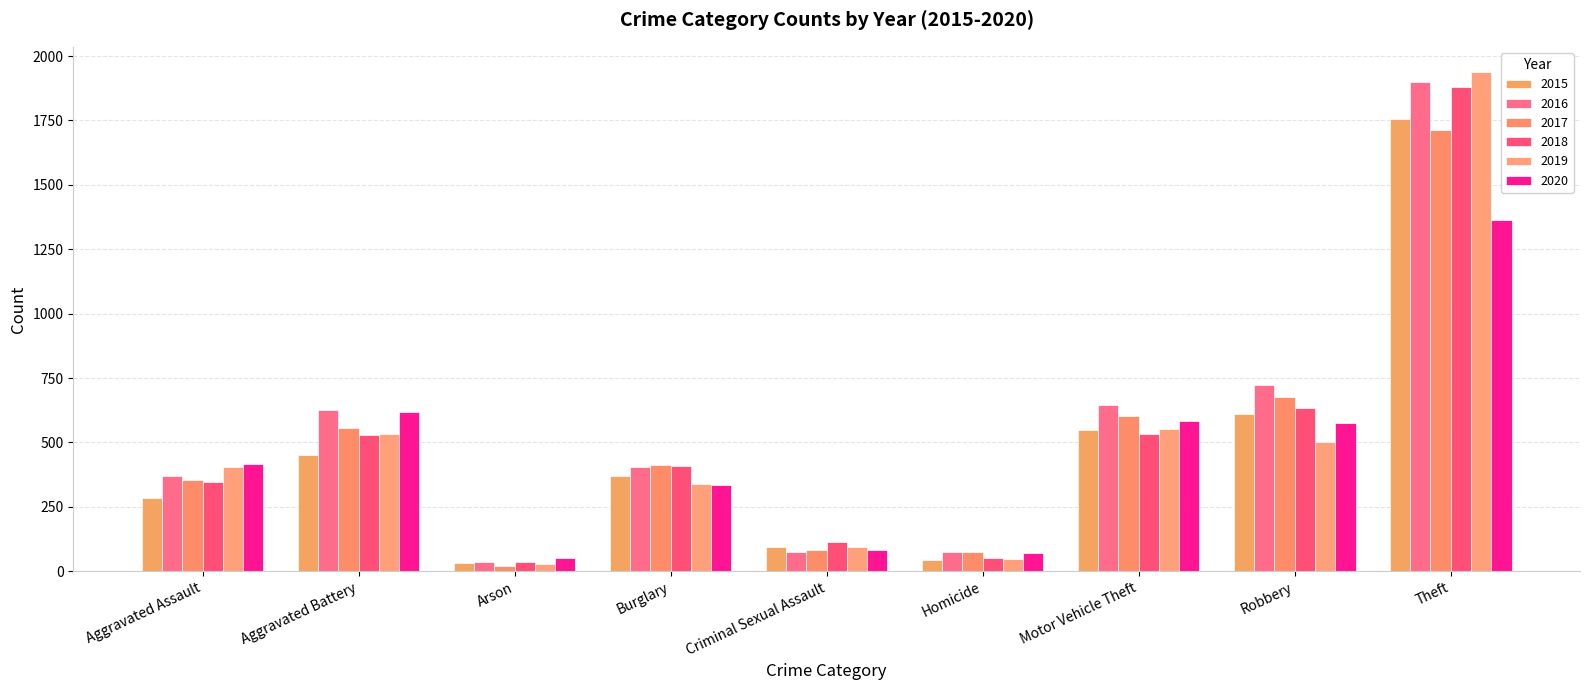

What is the minimum value shown in the chart?

21